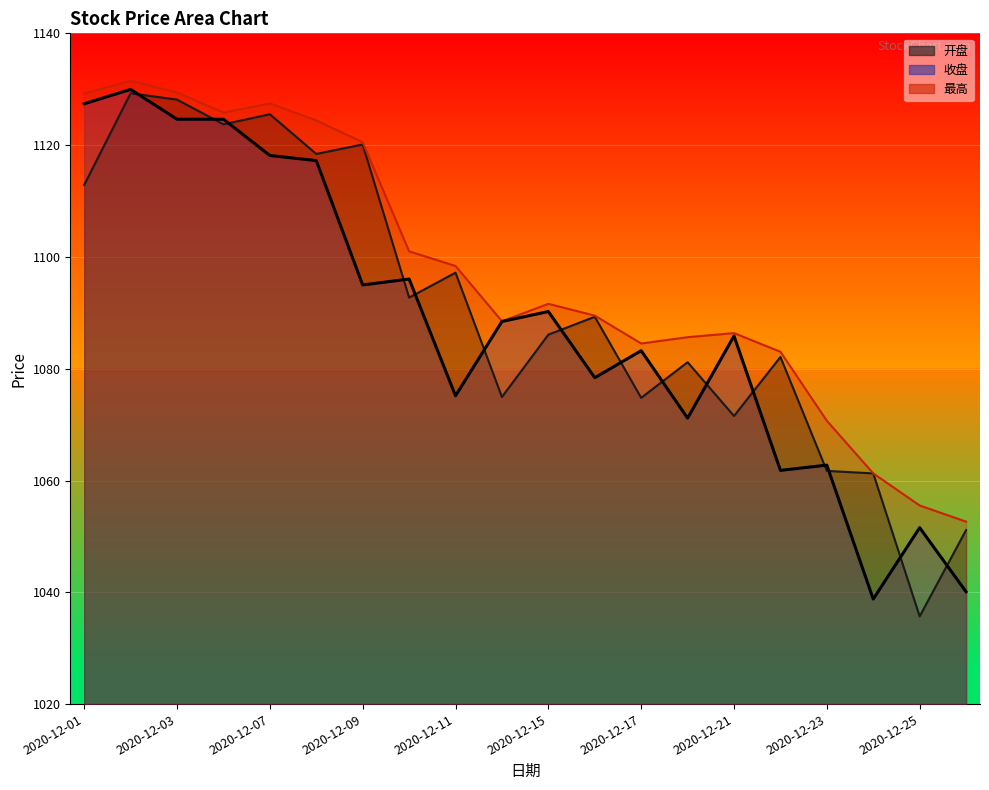

What is the difference between the 开盘 values at 2020-12-17 and 2020-12-02?

54.5